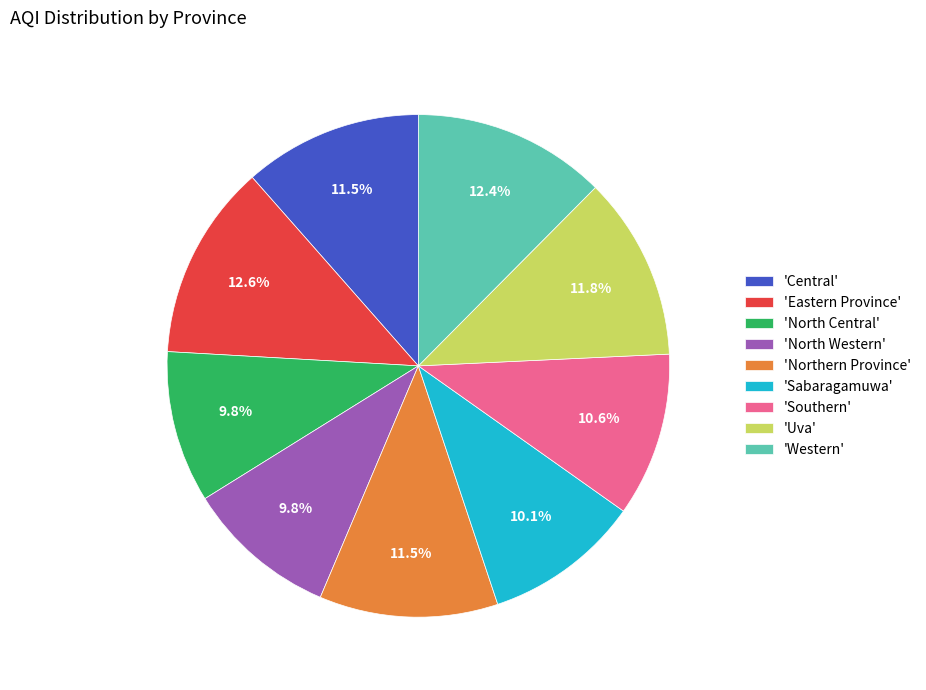

Combined, what portion of the pie is 'Northern Province' and 'Eastern Province'?

24.1%